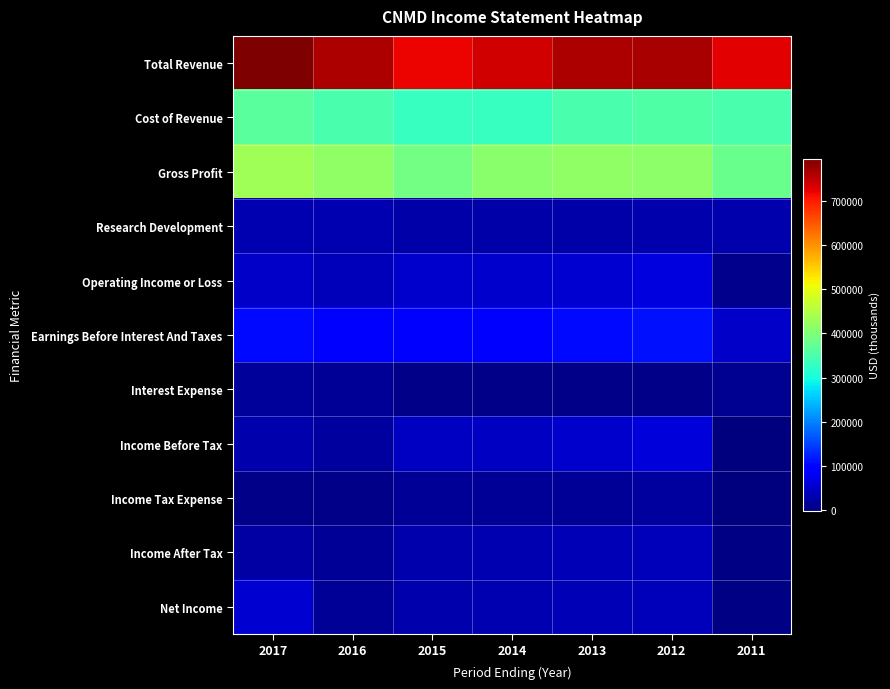

What is the total value across all series at 2012?

1904600